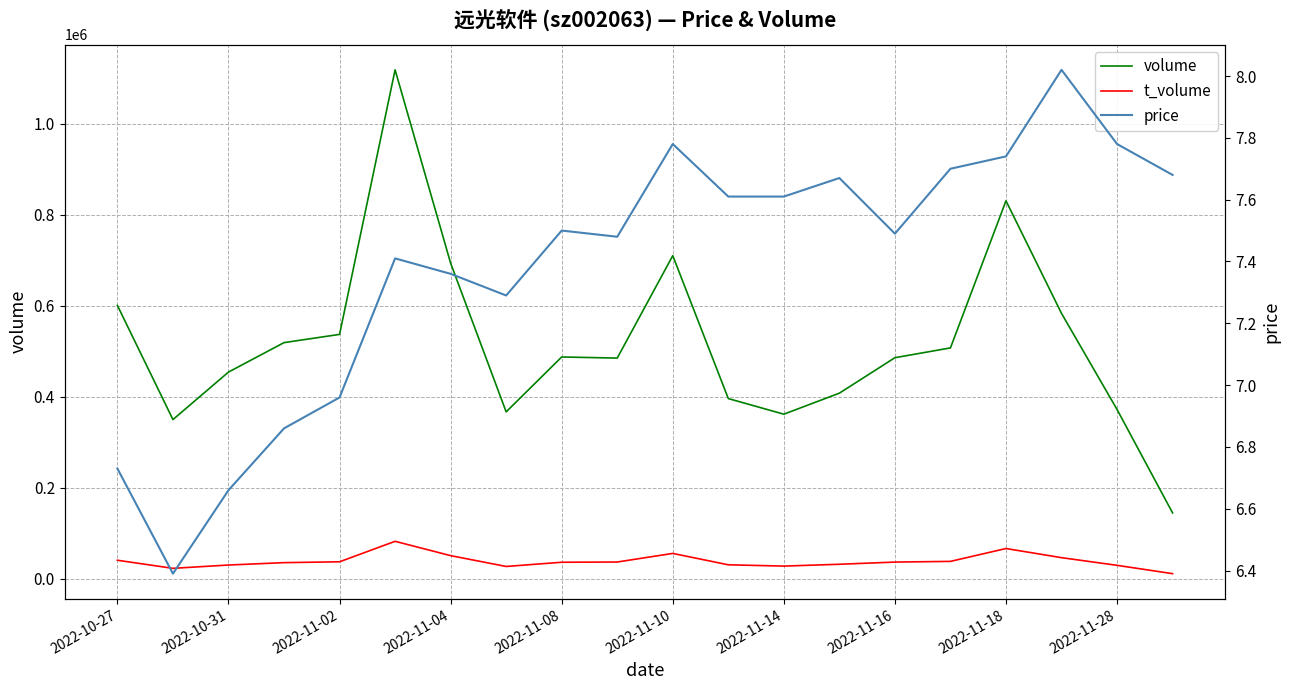

Which series has the largest total across all categories?

volume